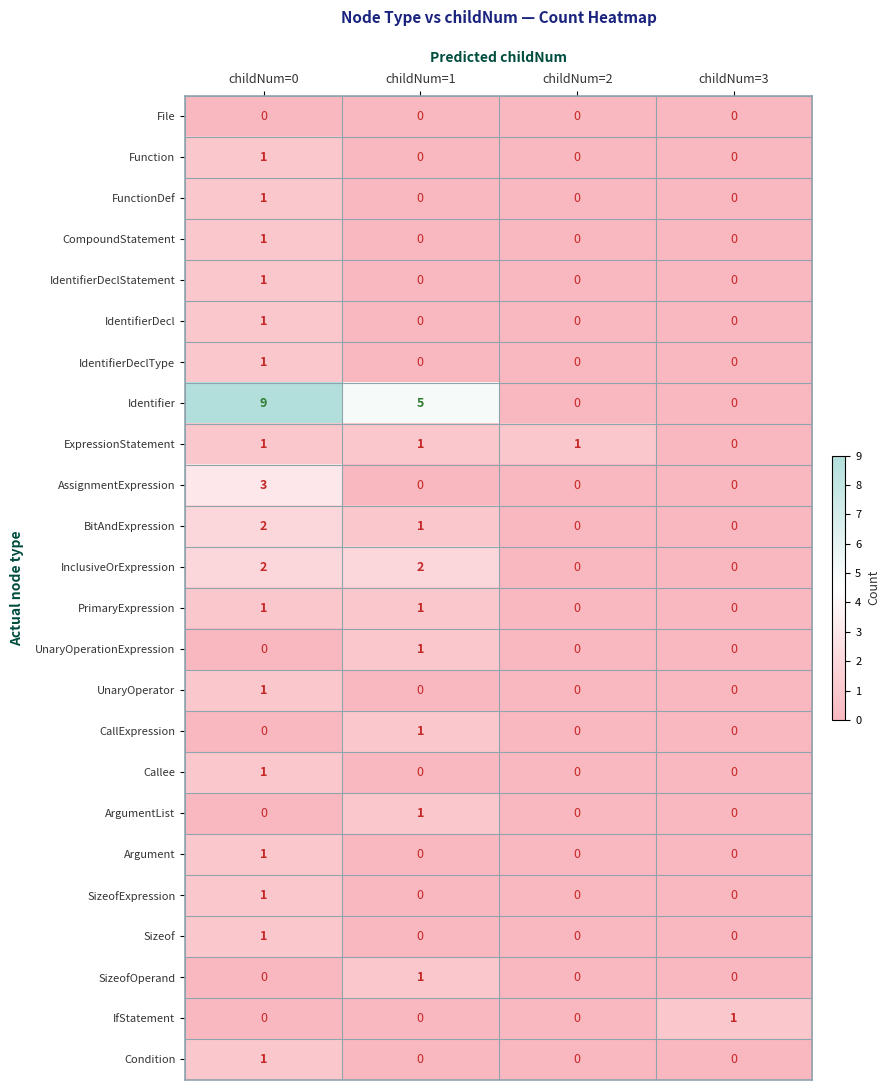

Which category has the highest value across all series?

childNum=0